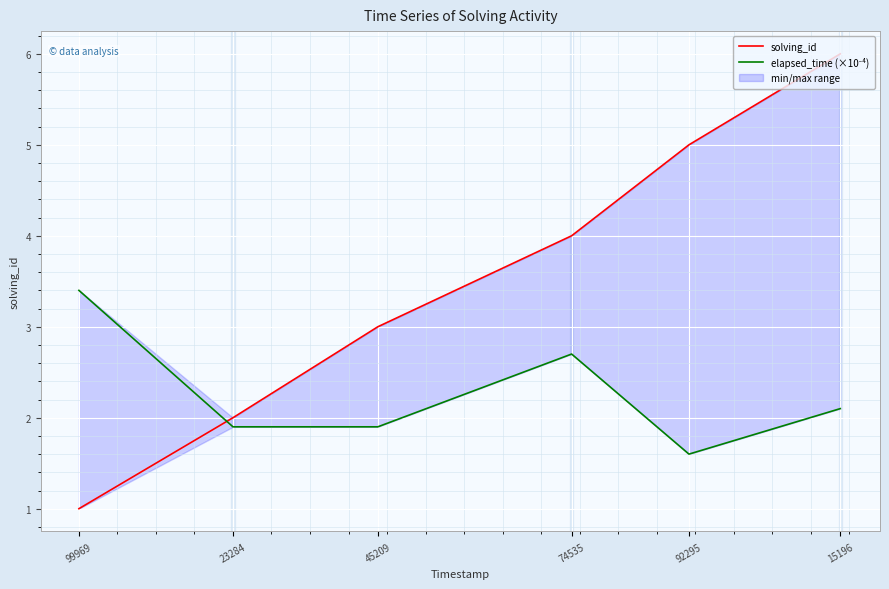

Where is elapsed_time (×10⁻⁴) nearest to the value 2?

23284